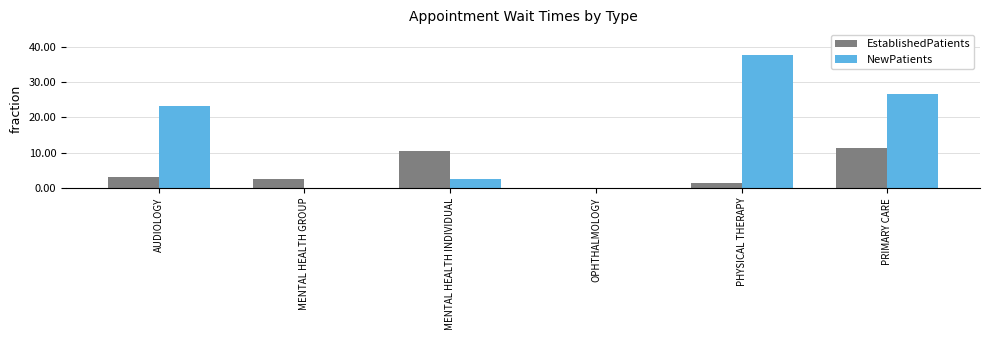

Which series has the largest total across all categories?

NewPatients